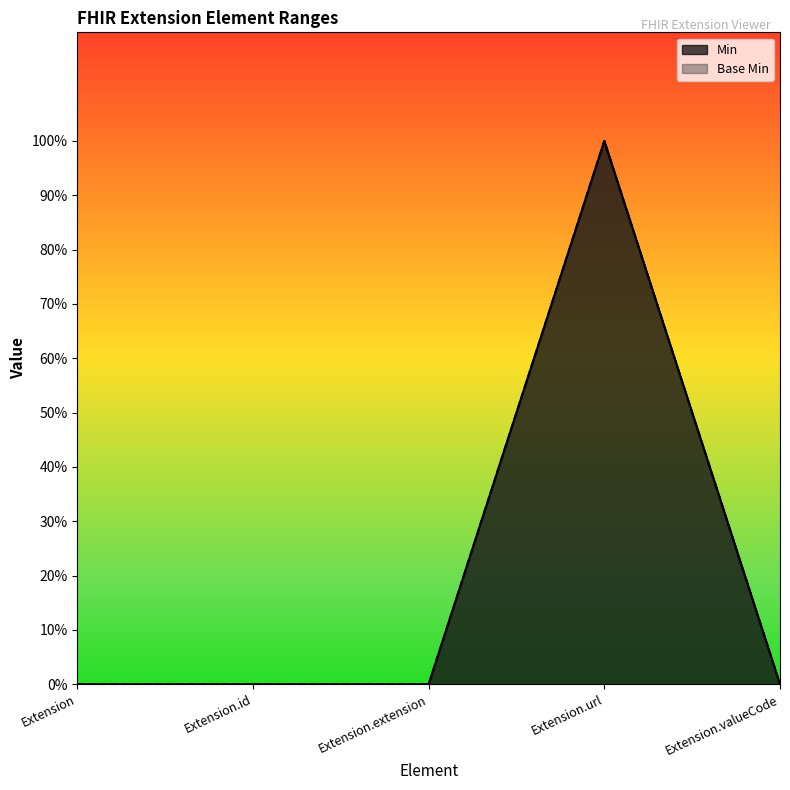

Does the chart display data point markers on the line(s)?

No